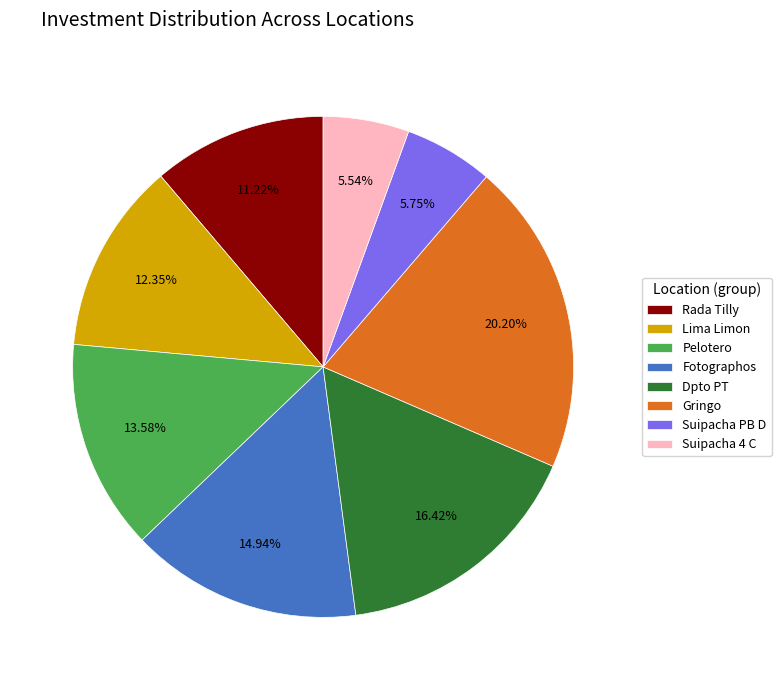

How many segments does this pie chart have?

8